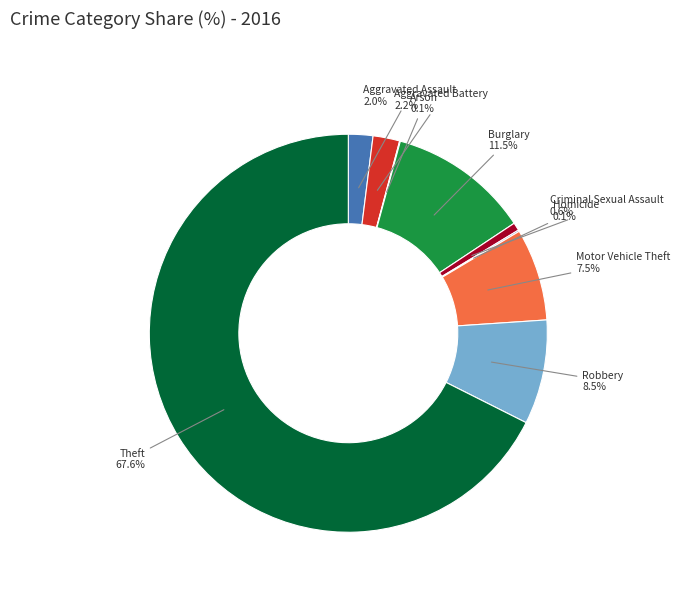

To the nearest percent, what portion does Criminal Sexual Assault represent?

1%